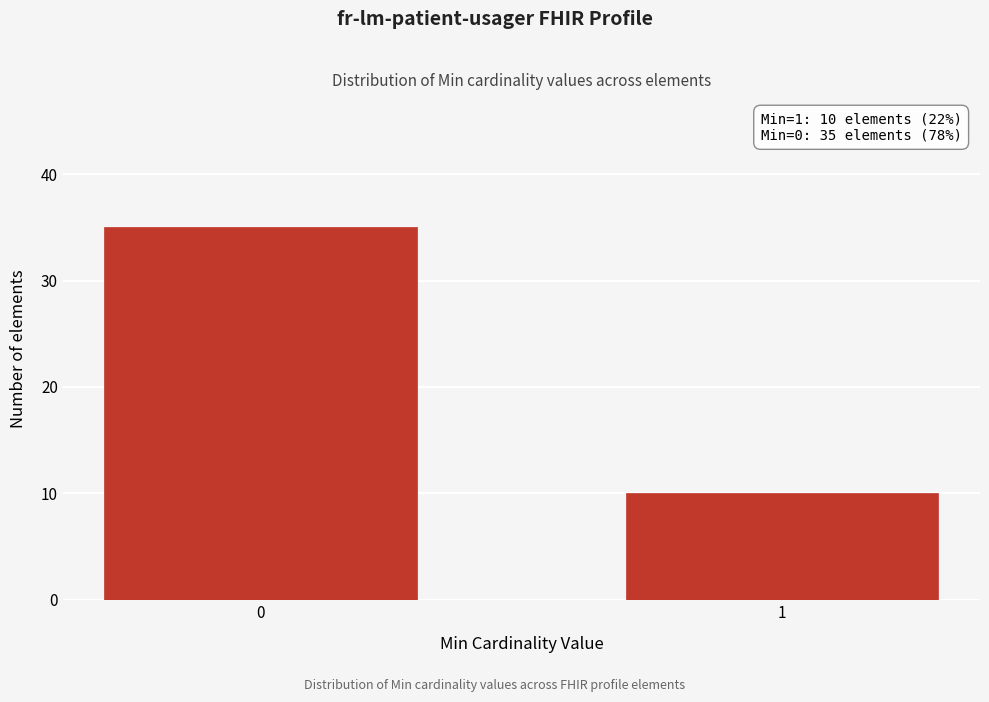

Reading left to right, extract all data points from this chart.

0=35	1=10